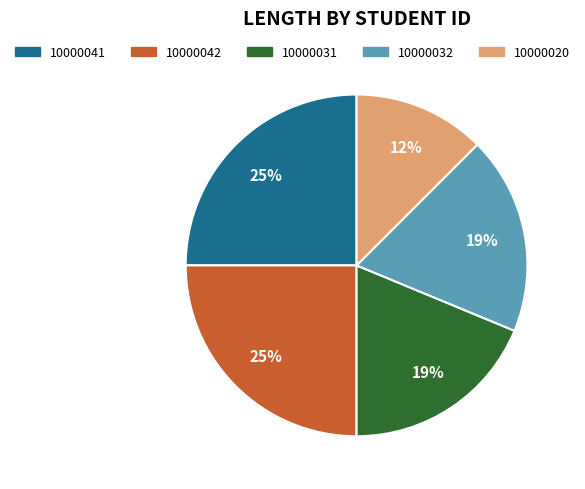

Is it true that 10000032 is 19% of the pie?

True